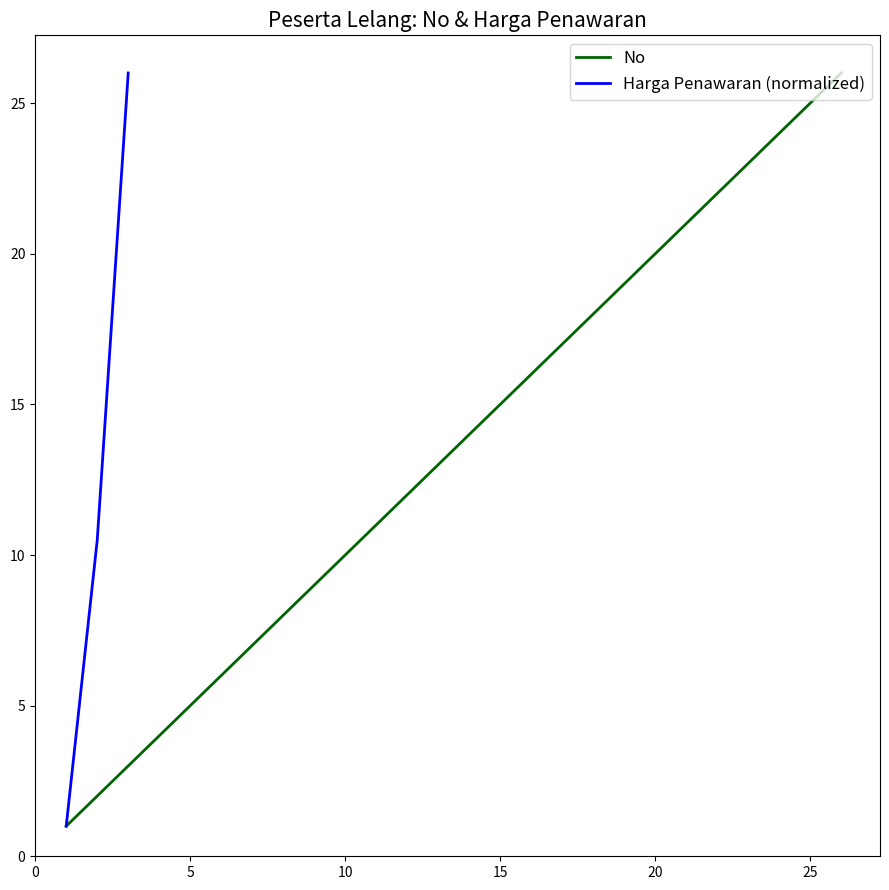

What is the smallest value displayed?

1.0